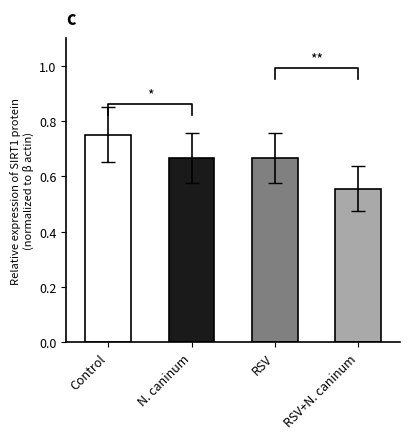

True or false: the data shows 0.8 at Control.

True